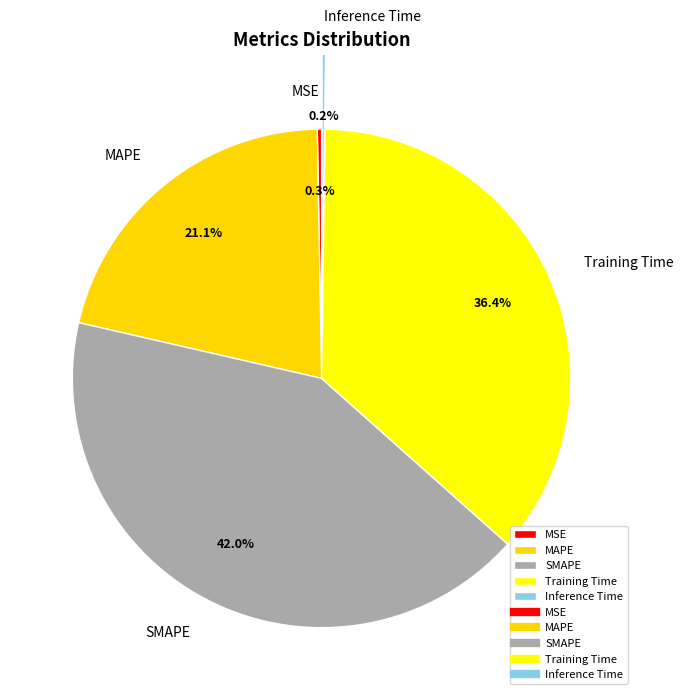

Which slice is the largest?

SMAPE